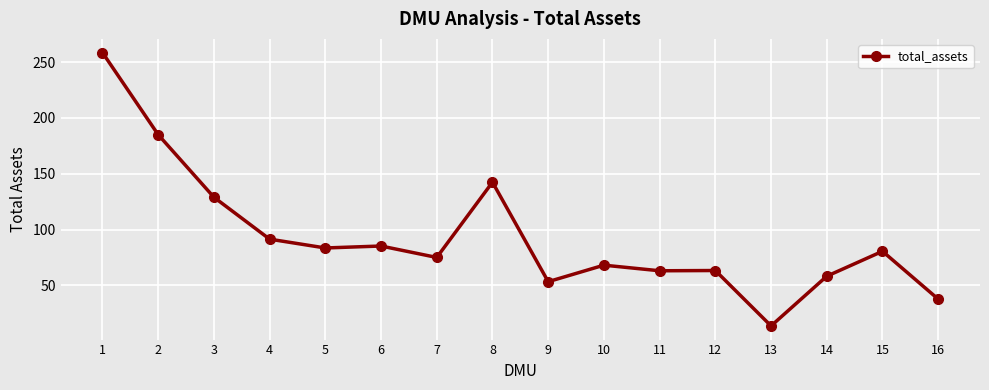

What is the sum of all values?

1487.3